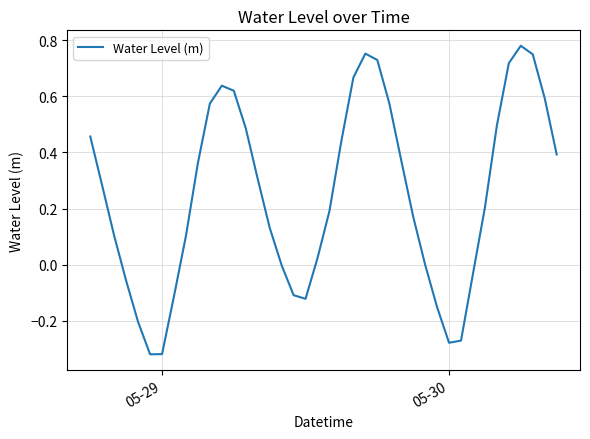

Count the number of data series in this chart.

1